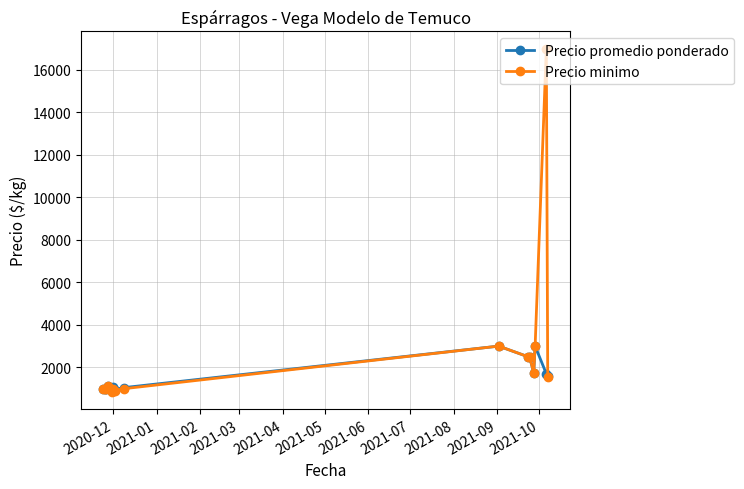

At how many categories does at least one series exceed 16174?

1